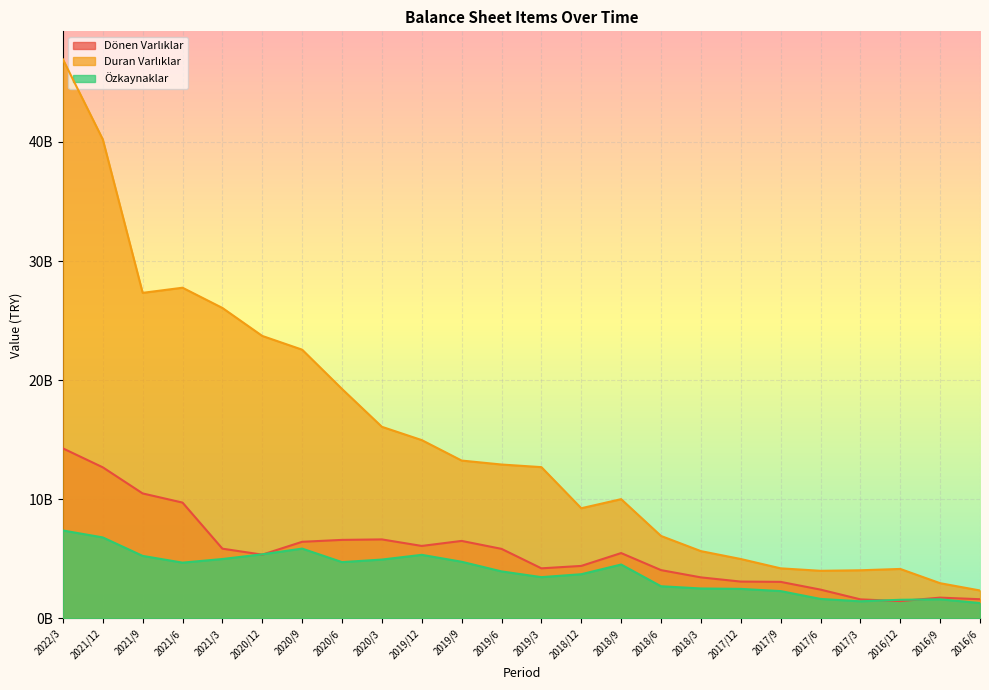

Is the value of Duran Varlıklar at 2021/3 greater than the value of Özkaynaklar at 2018/6?

Yes